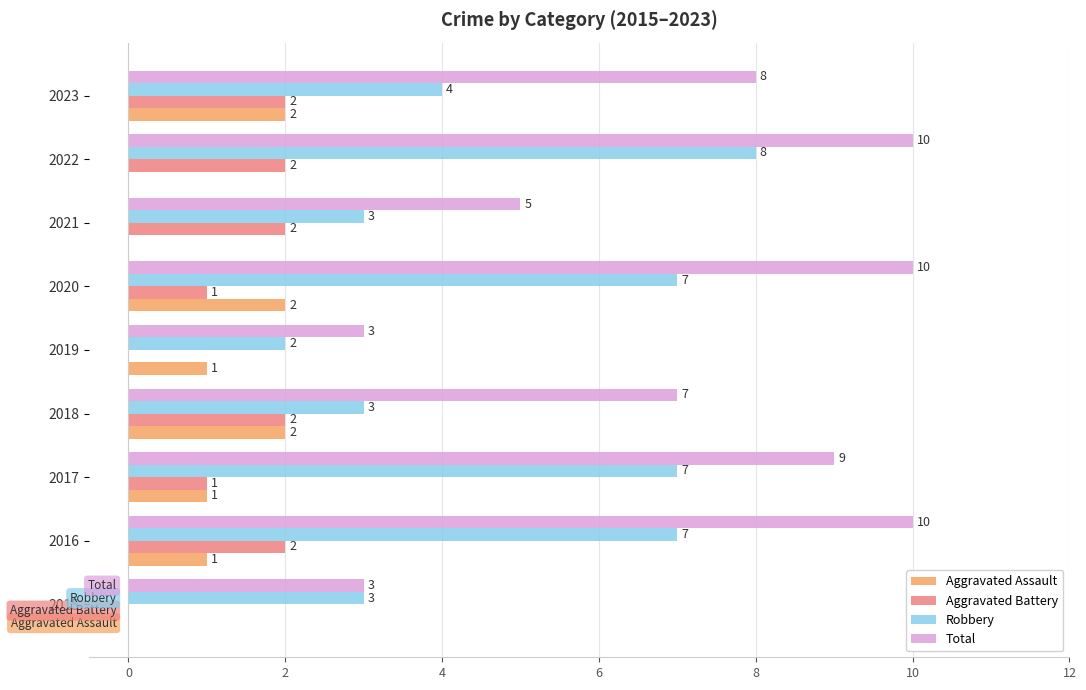

Is it true that Total equals 10 at 2022?

True